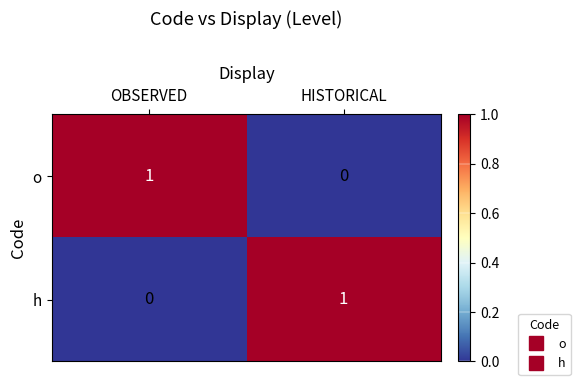

Count the number of data series in this chart.

2